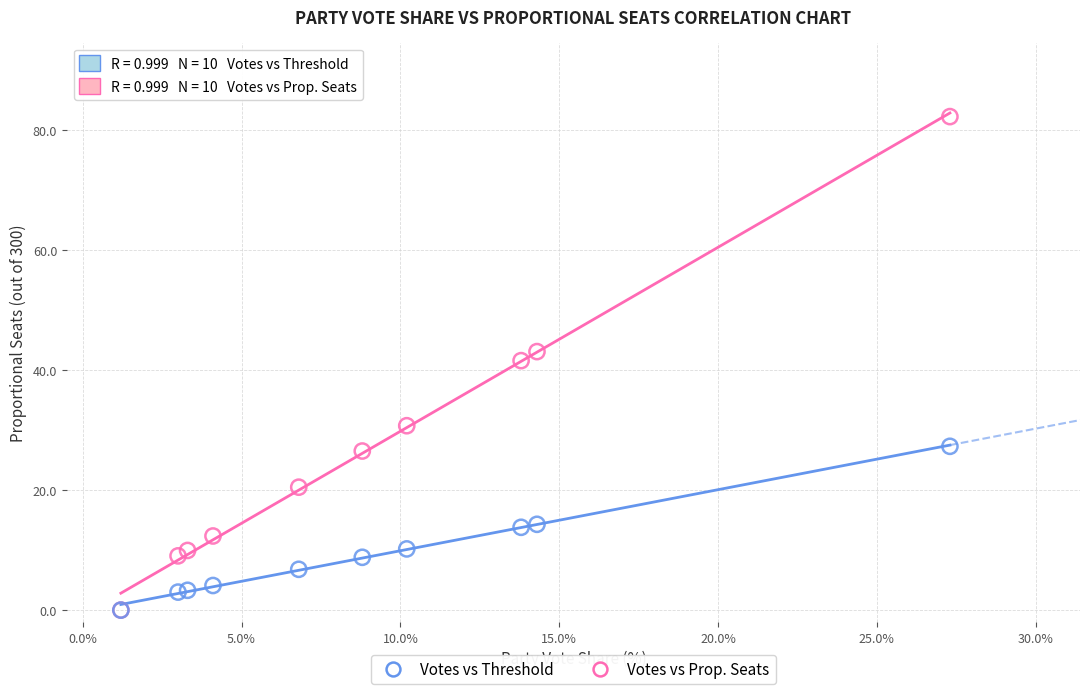

What are all the series names shown in the legend?

Votes vs Threshold, Votes vs Prop. Seats